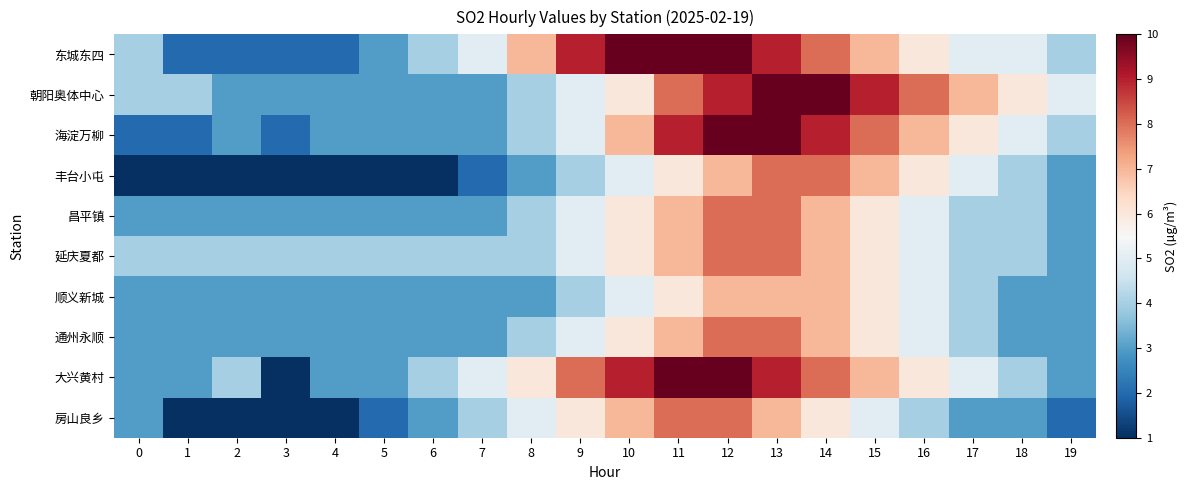

Which series has the largest range (max minus min)?

大兴黄村